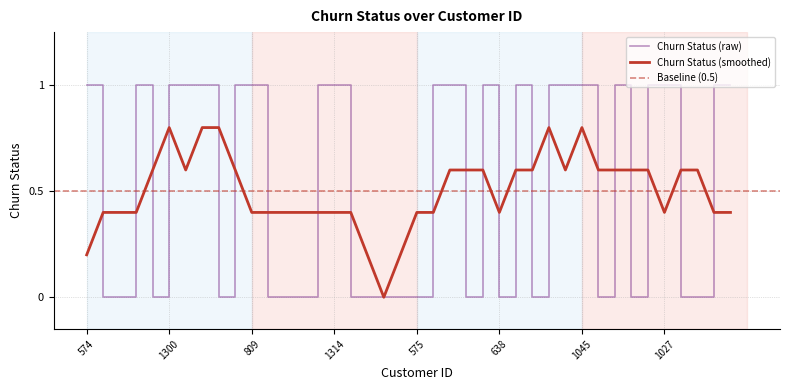

How many values are between 0 and 1?

40